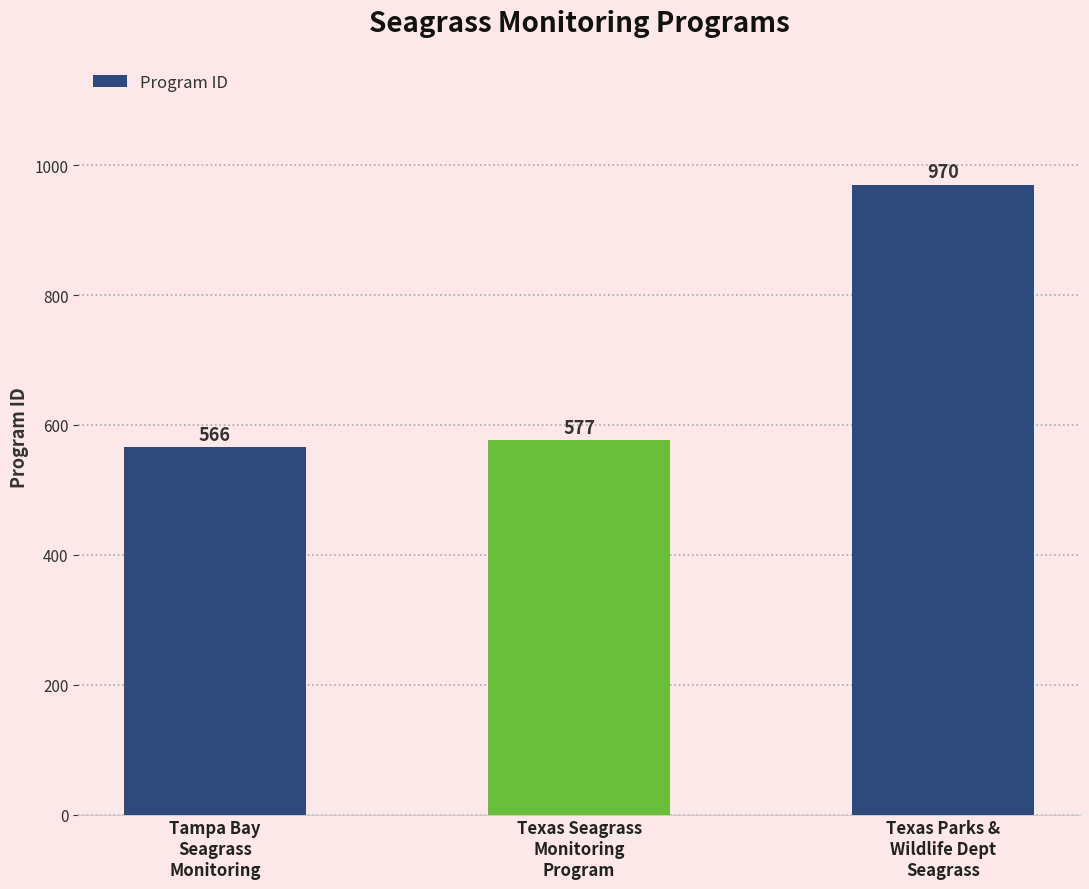

At which label is the value closest to 768?

Texas Seagrass
Monitoring
Program